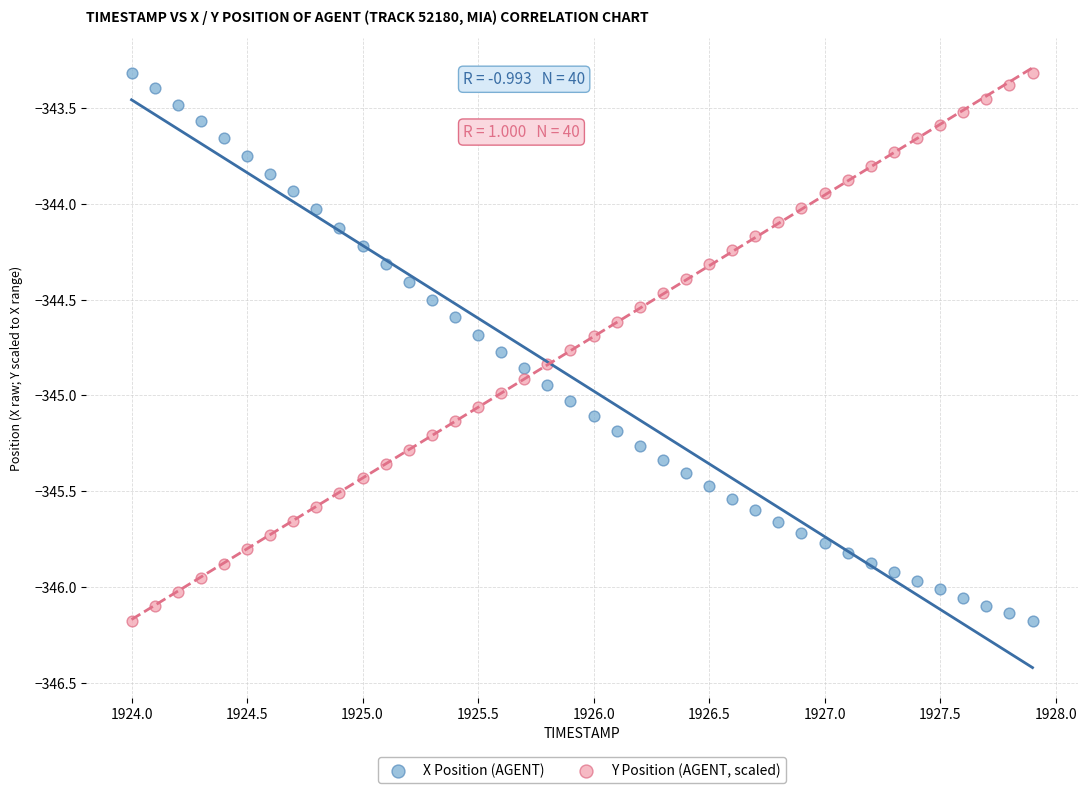

What is the X range (max minus min) for the scatter plot?

3.9